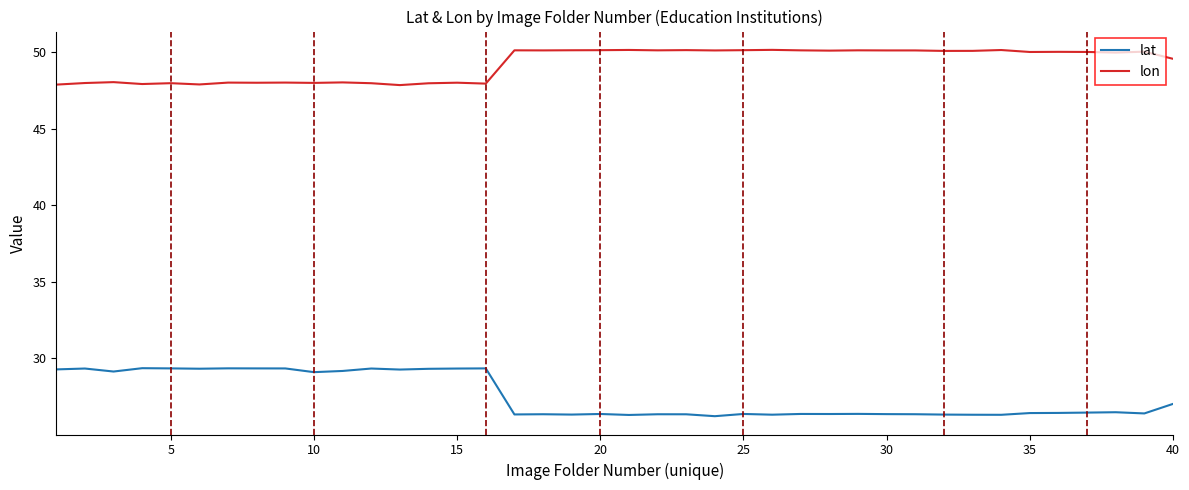

What is the difference between the maximum and minimum values in the lat series?

3.1